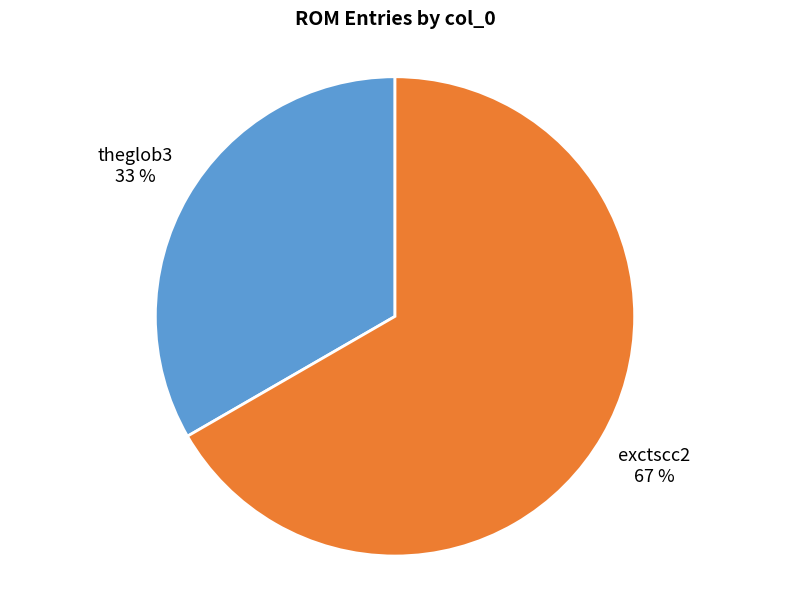

Rank the categories by value from lowest to highest.

theglob3, exctscc2